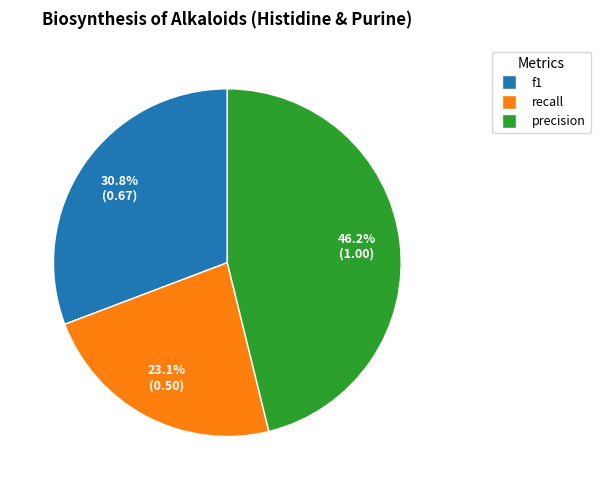

To the nearest percent, what is the combined percentage of precision and f1?

77%